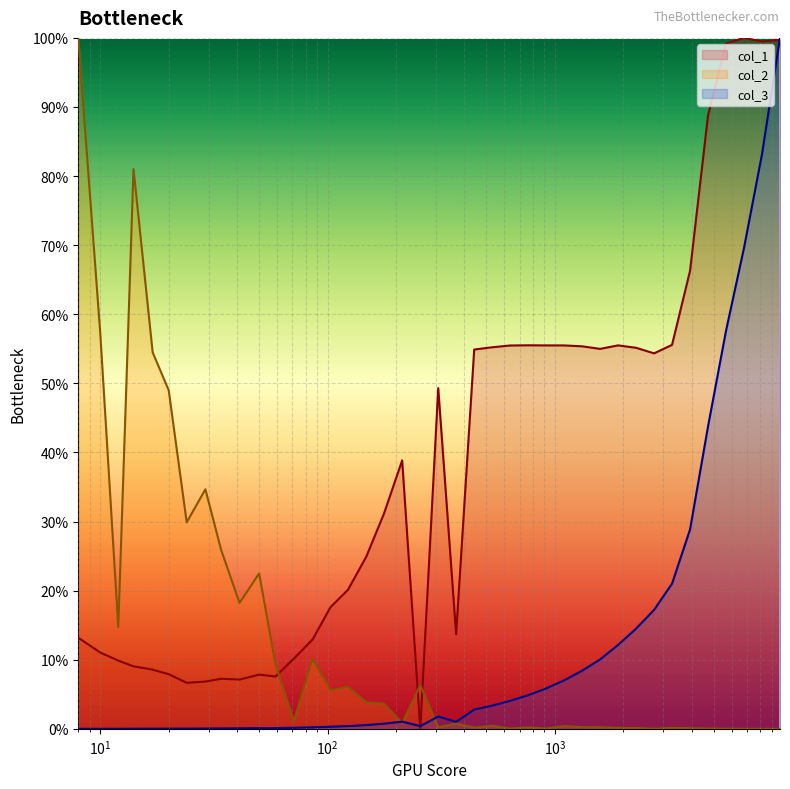

True or false: col_3 has a value of 0.0 at 636.

True